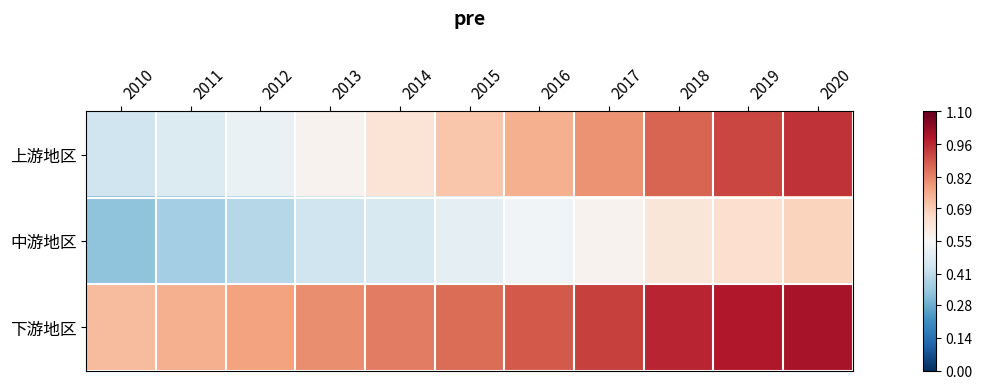

List the series in order of their peak value, highest first.

下游地区, 上游地区, 中游地区